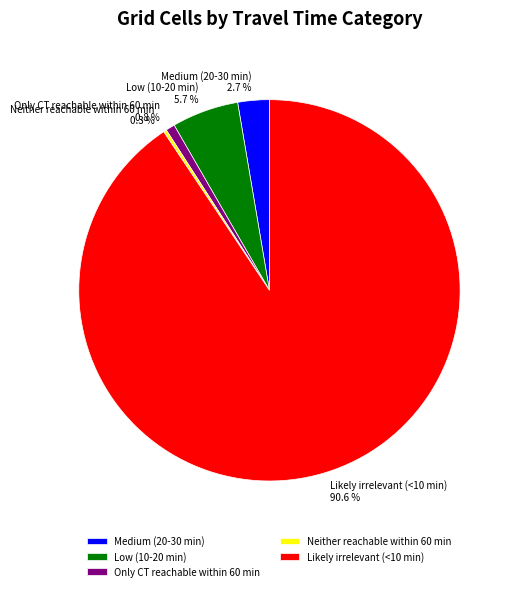

Which category has the biggest portion of the pie?

Likely irrelevant (<10 min)